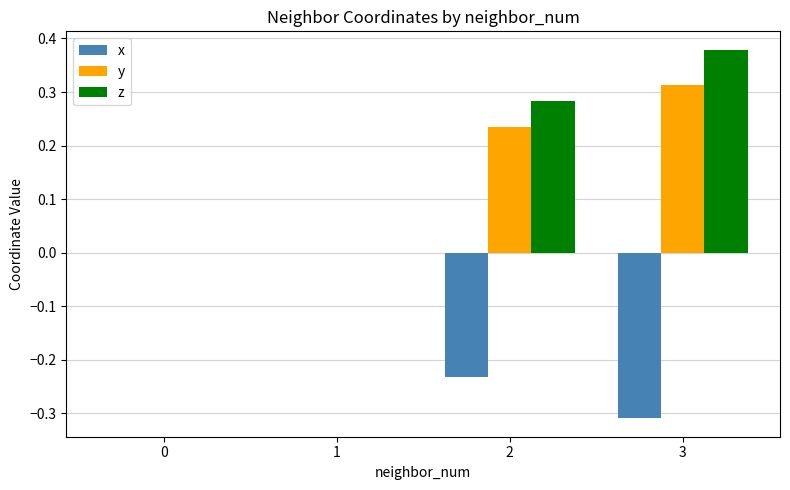

Is the value of x at 3 greater than the value of y at 1?

No